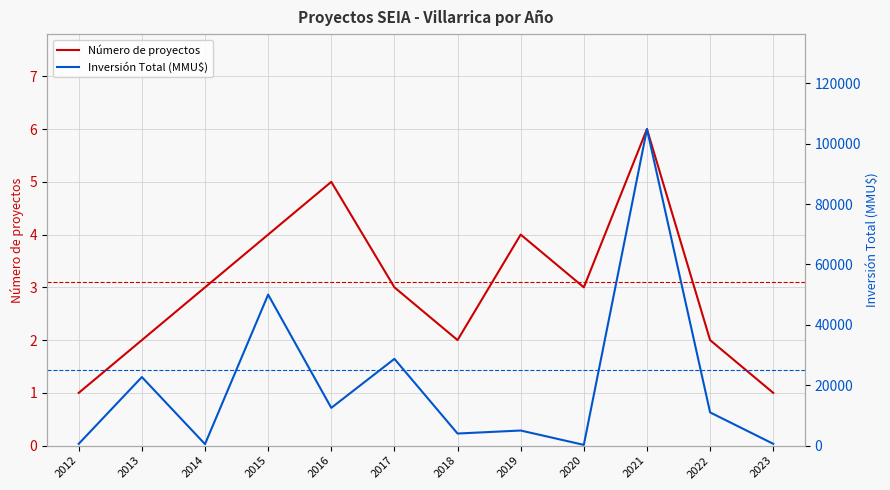

What is the difference between the maximum and second lowest values in the Número de proyectos series?

5